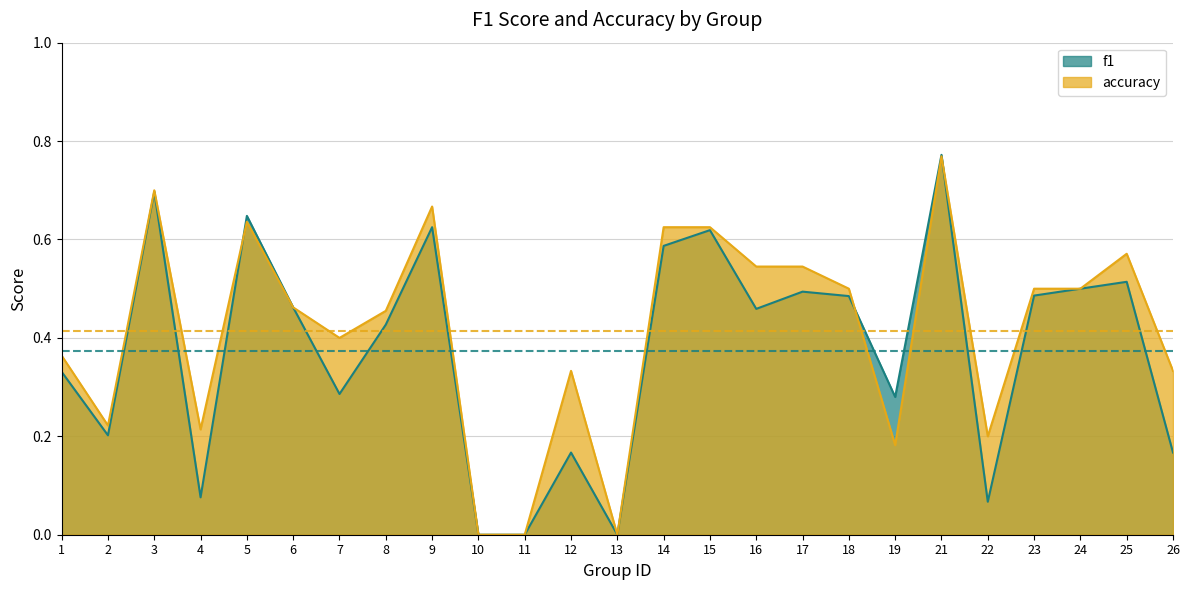

Is it true that f1 equals 0.3 at 7?

True